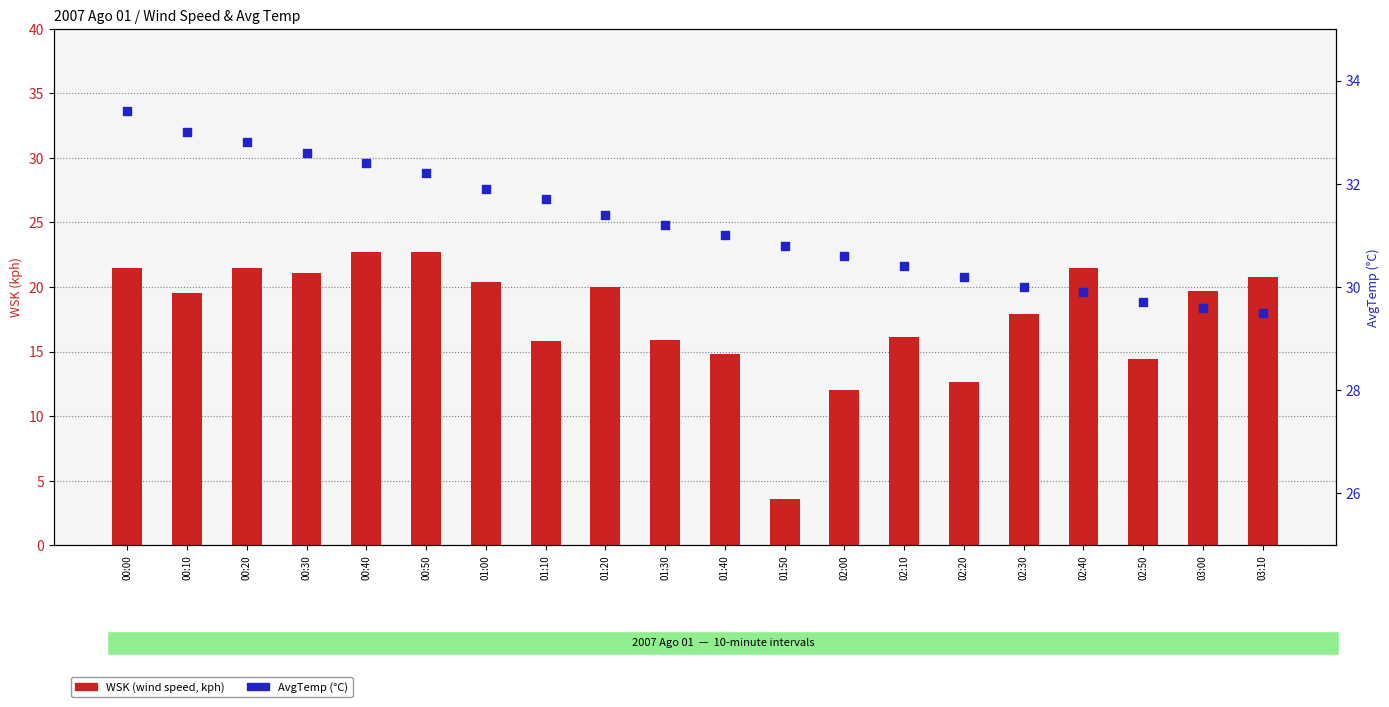

At how many categories does at least one series exceed 15?

20